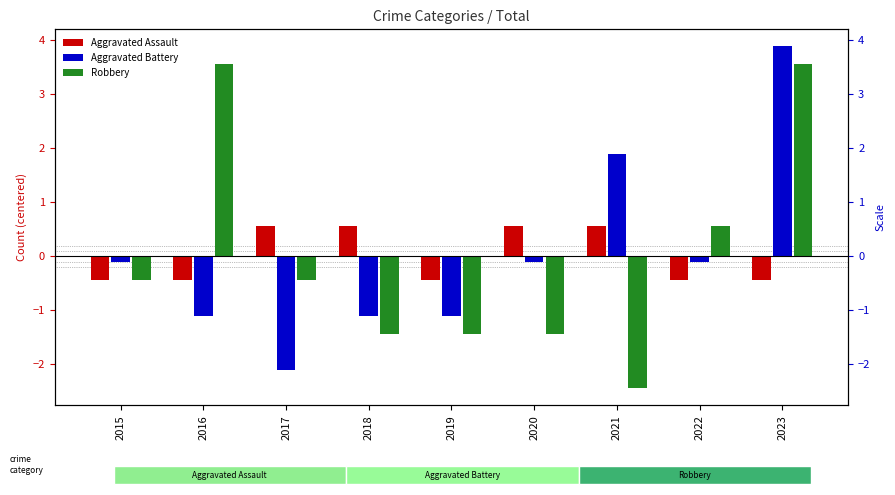

Reading right to left, extract all data points from this chart.

Aggravated Assault: -0.4	-0.4	0.6	0.6	-0.4	0.6	0.6	-0.4	-0.4
Aggravated Battery: 3.9	-0.1	1.9	-0.1	-1.1	-1.1	-2.1	-1.1	-0.1
Robbery: 3.6	0.6	-2.4	-1.4	-1.4	-1.4	-0.4	3.6	-0.4